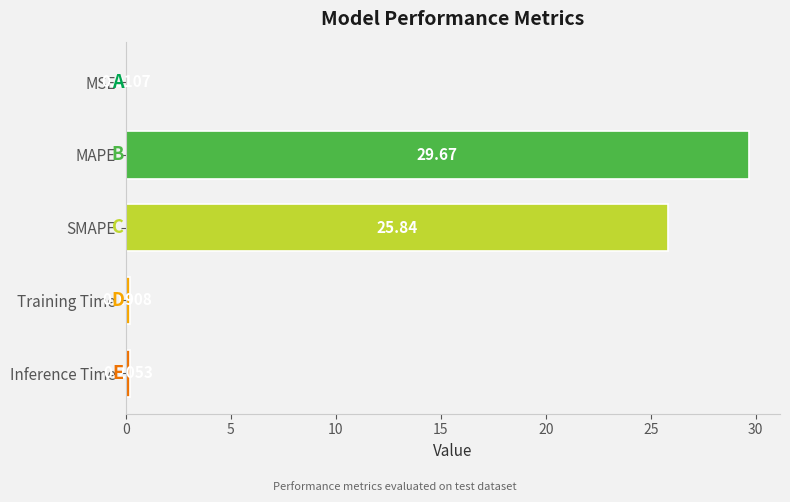

What is the change in value from SMAPE to Inference Time?

-25.6